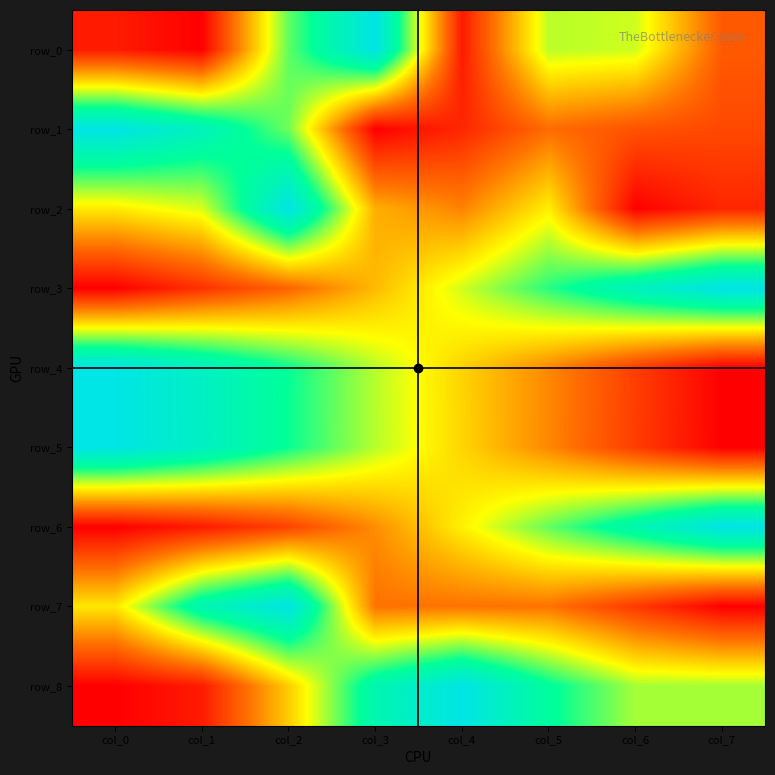

List the labels in order of row_5 value, largest first.

col_0, col_1, col_2, col_3, col_4, col_5, col_6, col_7